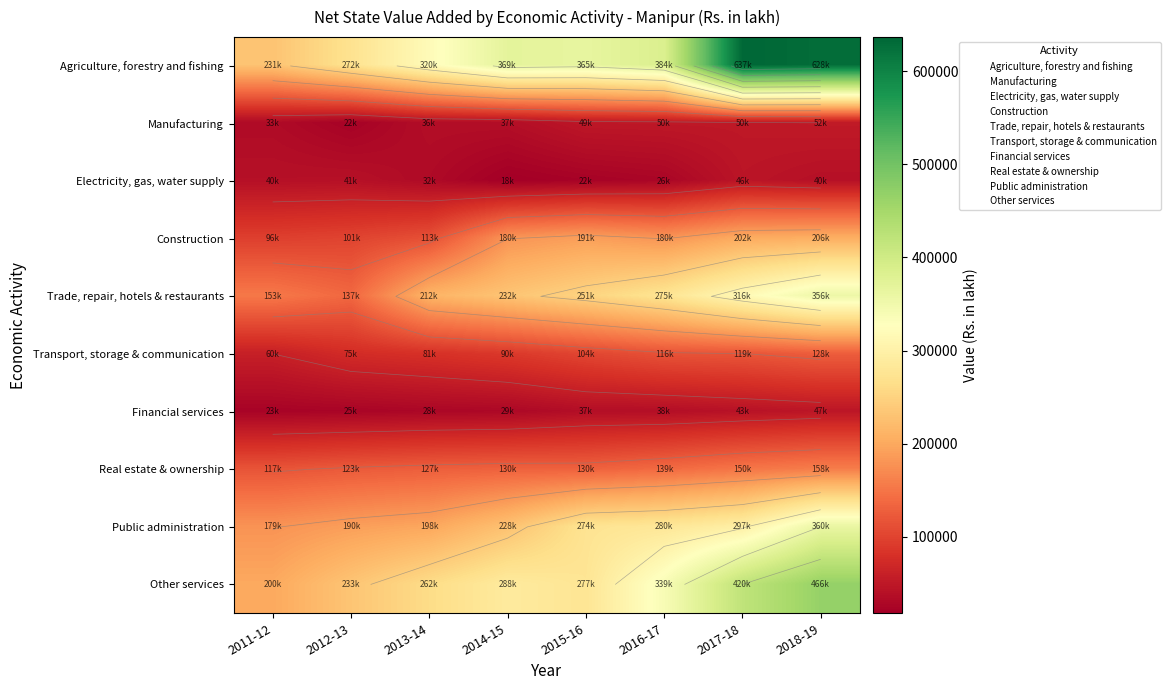

At which category is the sum across all series the highest?

2018-19